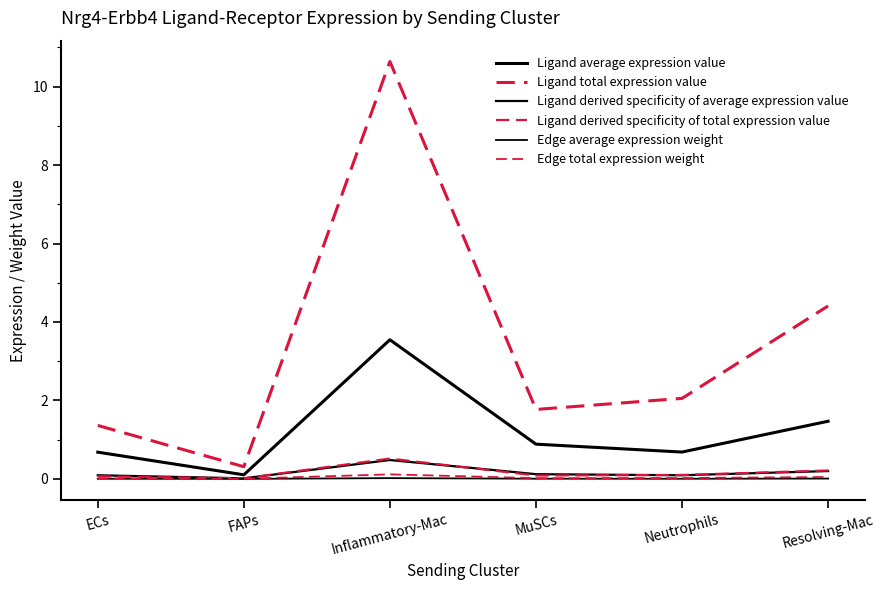

The value of Ligand average expression value at Inflammatory-Mac is 3.5. True or false?

True